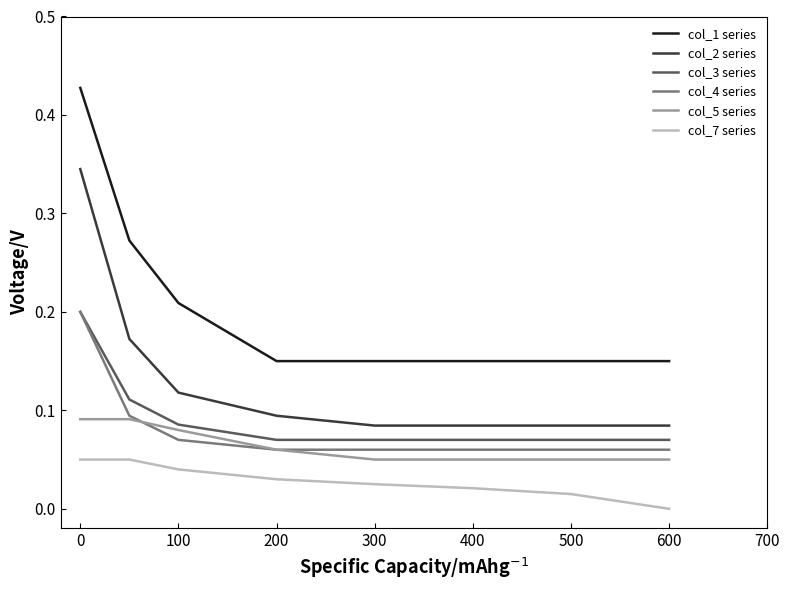

Which series has the widest spread of values?

col_1 series